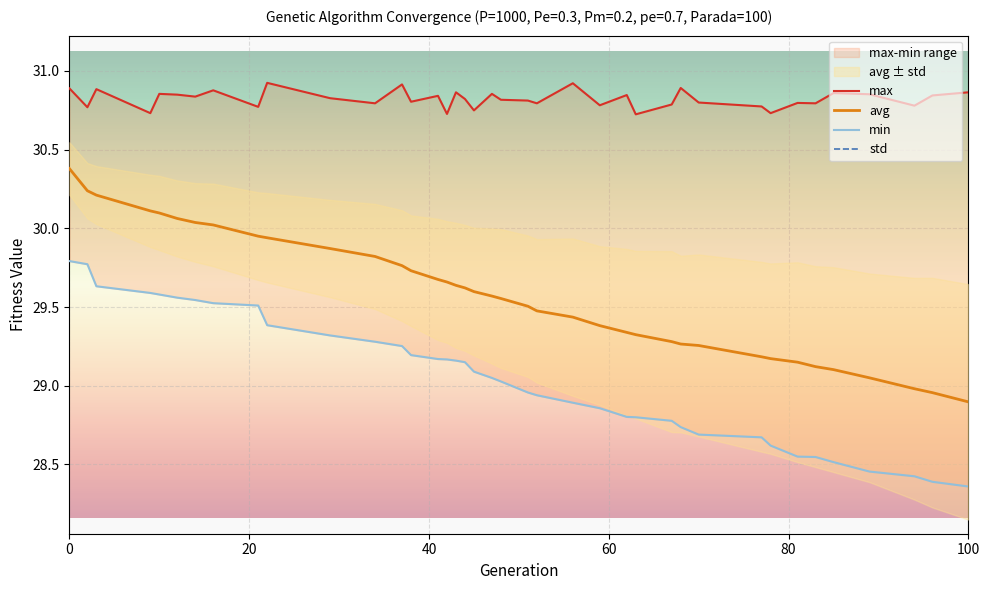

What is the minimum value for avg?

28.9